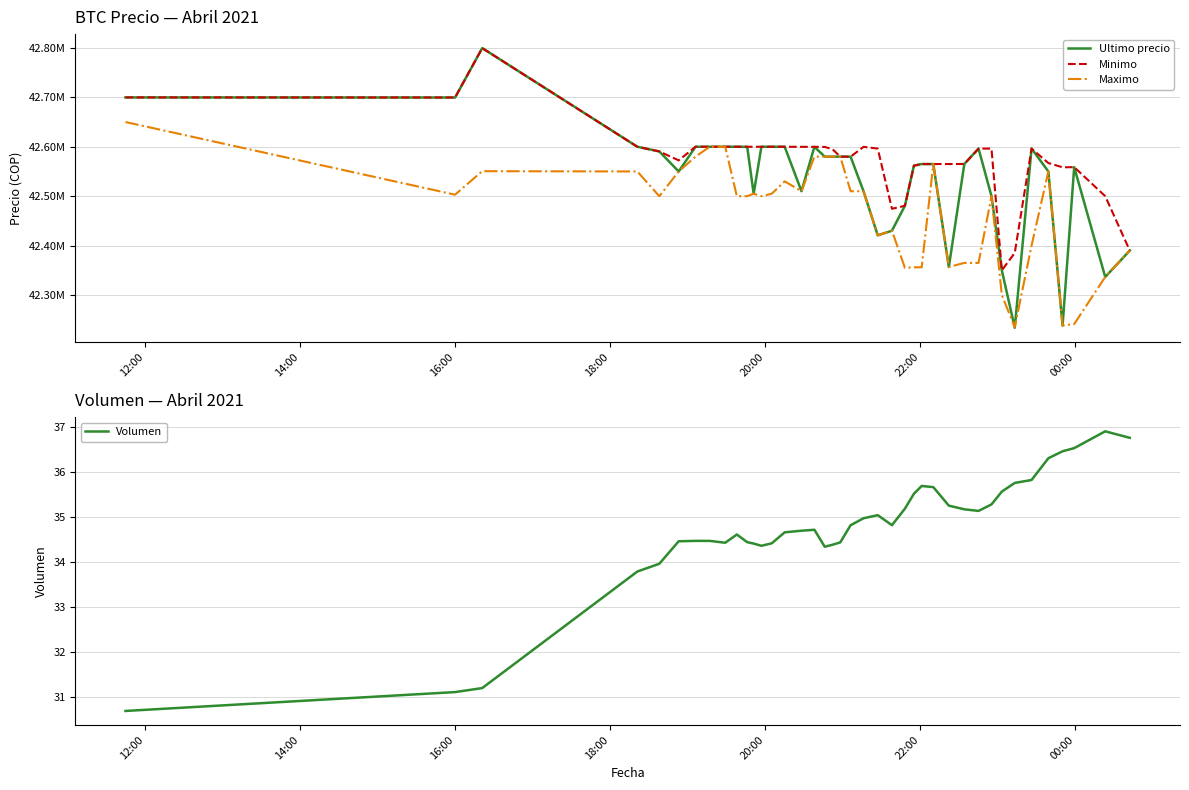

What is the maximum value for Volumen?

36.9